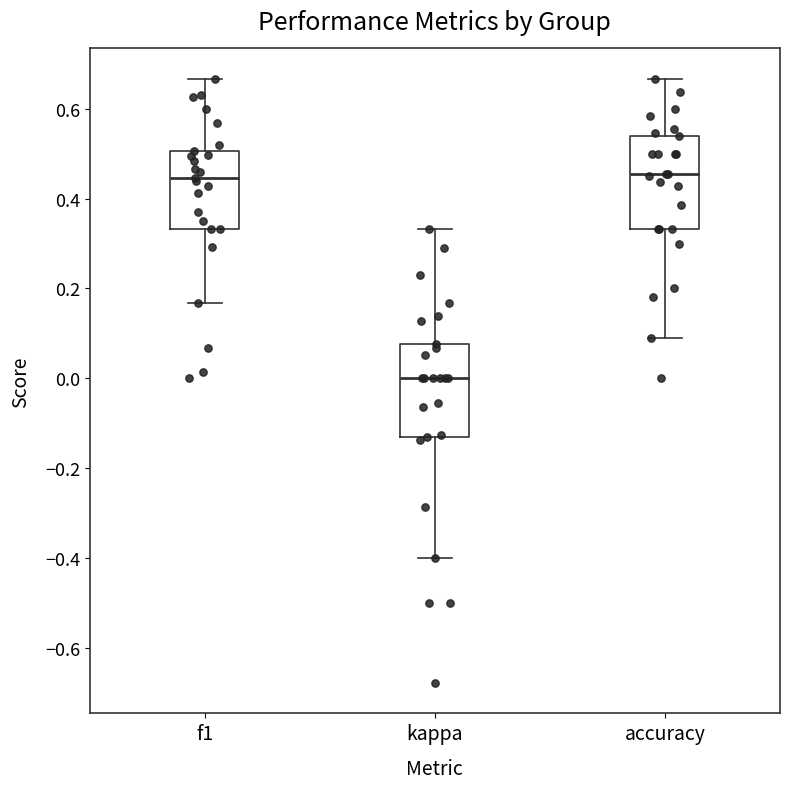

Reading left to right, transcribe this box plot: for each box, give where its median line is, the range the box spans, and where its two whiskers end, as read against the y-axis. The values are not printed on the chart, so give them approximately, as read against the axis.

f1: median 0.44, box 0.34 to 0.50, whiskers 0.16 to 0.66
kappa: median 0.00, box -0.14 to 0.08, whiskers -0.40 to 0.34
accuracy: median 0.46, box 0.34 to 0.54, whiskers 0.10 to 0.66